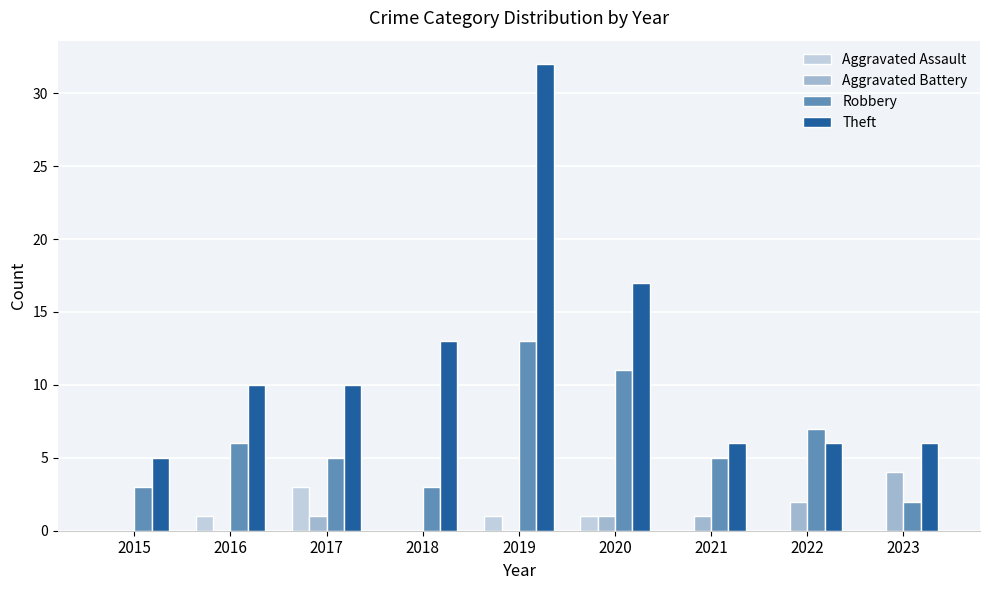

At which label is Theft closest to 18?

2020